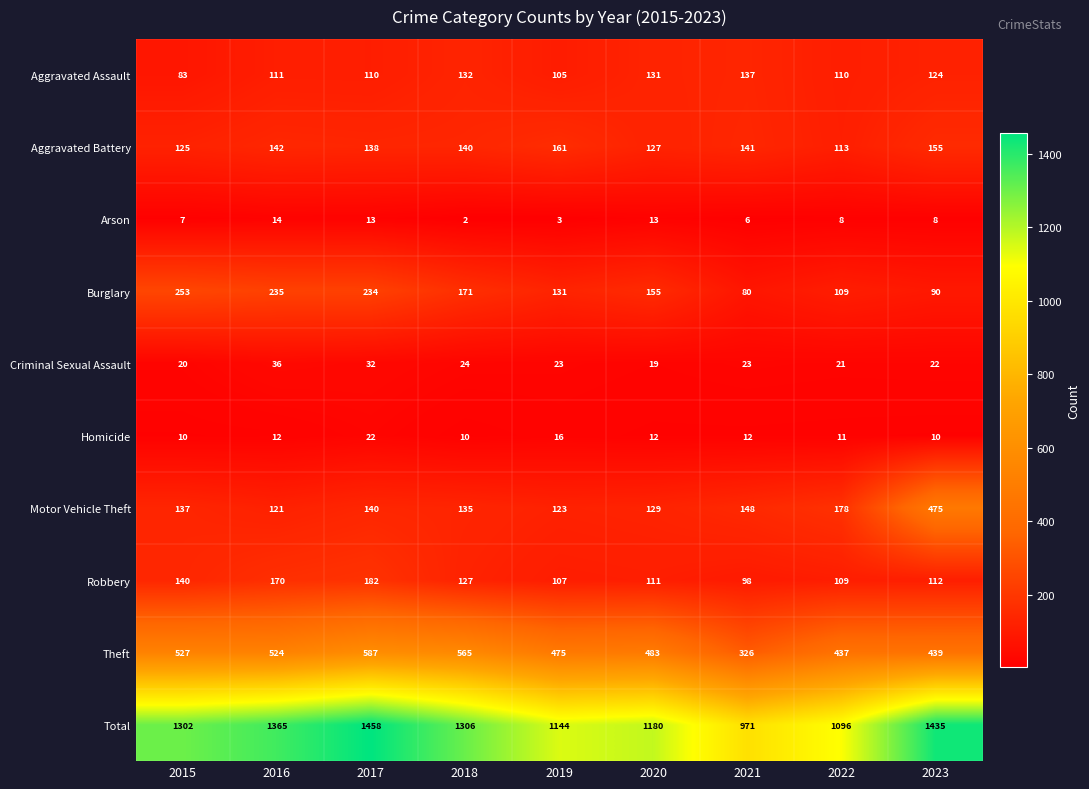

What is the difference between the highest and lowest values at 2020?

1168